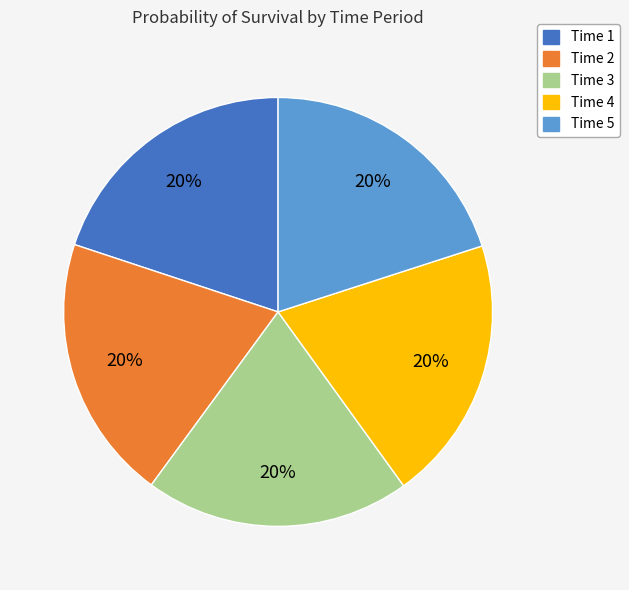

Is the sum of Time 5 and Time 2 greater than half?

No